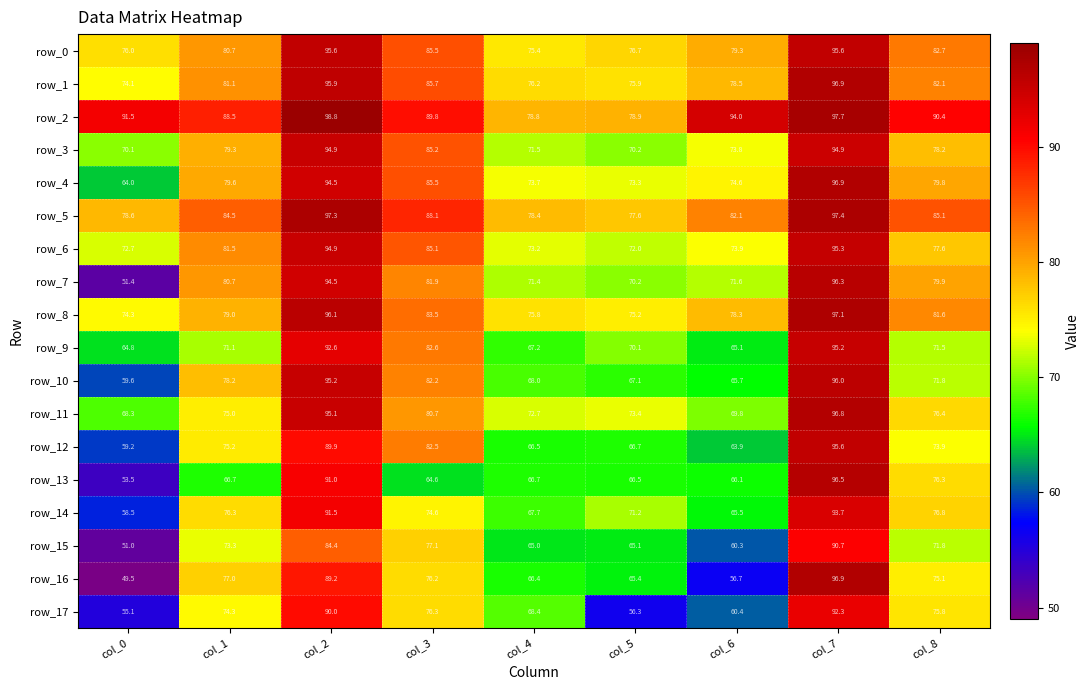

Is the value of row_7 at col_6 greater than the value of row_2 at col_8?

No